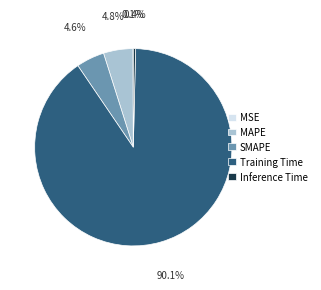

What percentage is NOT represented by MAPE?

95.2%